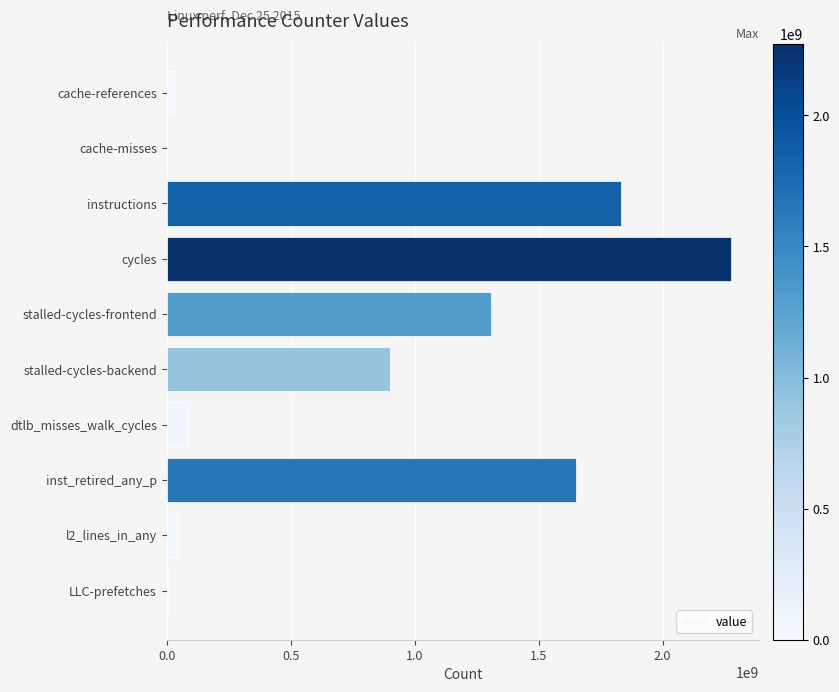

Which category has the highest value across all series?

cycles